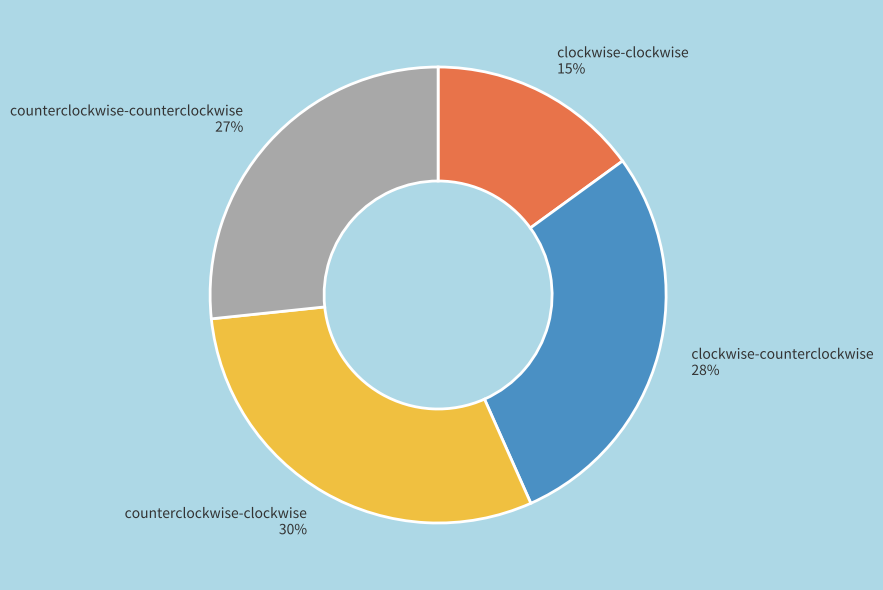

To the nearest percent, what is the difference between the largest and smallest slice percentages?

15%